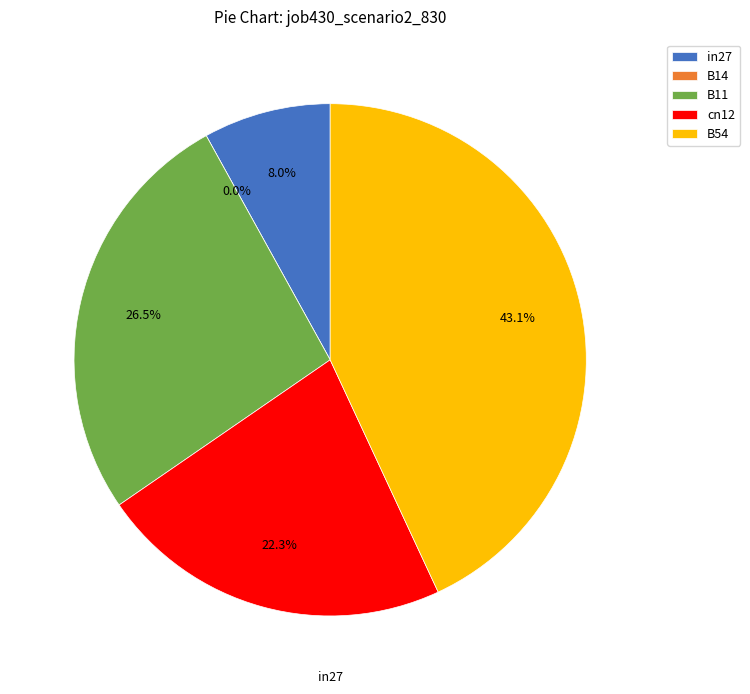

What is the change in value from B14 to cn12?

+0.2